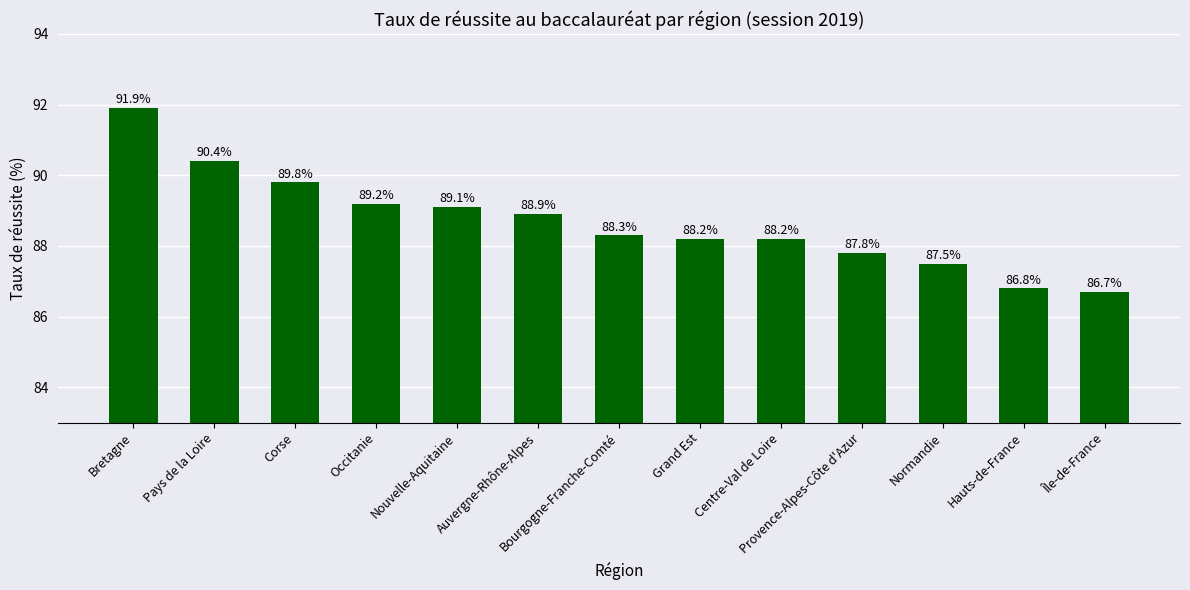

Reading left to right, list all the values displayed in this chart.

Bretagne=91.9	Pays de la Loire=90.4	Corse=89.8	Occitanie=89.2	Nouvelle-Aquitaine=89.1	Auvergne-Rhône-Alpes=88.9	Bourgogne-Franche-Comté=88.3	Grand Est=88.2	Centre-Val de Loire=88.2	Provence-Alpes-Côte d'Azur=87.8	Normandie=87.5	Hauts-de-France=86.8	Île-de-France=86.7